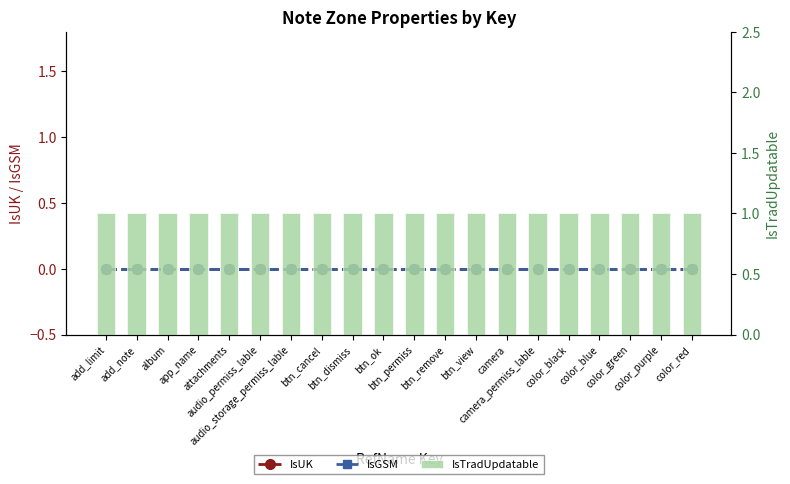

What is the label of the 1st bar from the right?

color_red